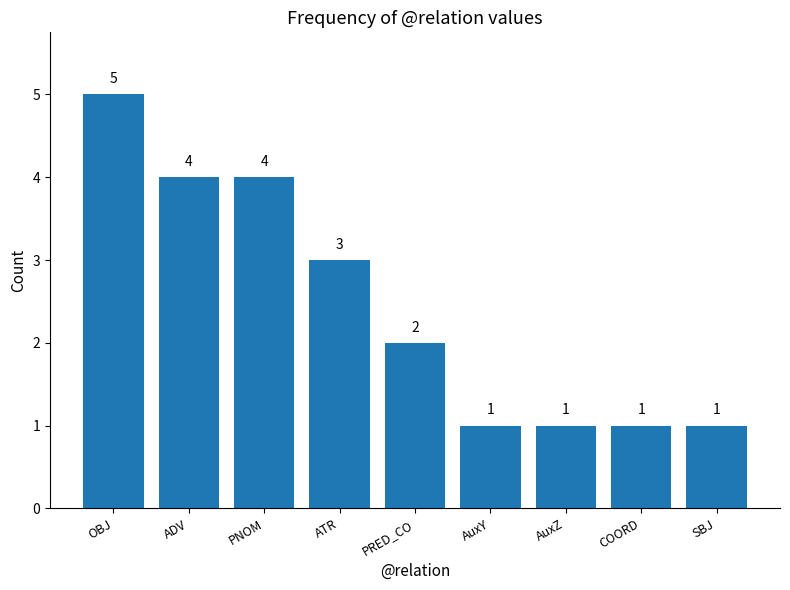

What is the difference between the values at COORD and PRED_CO?

1